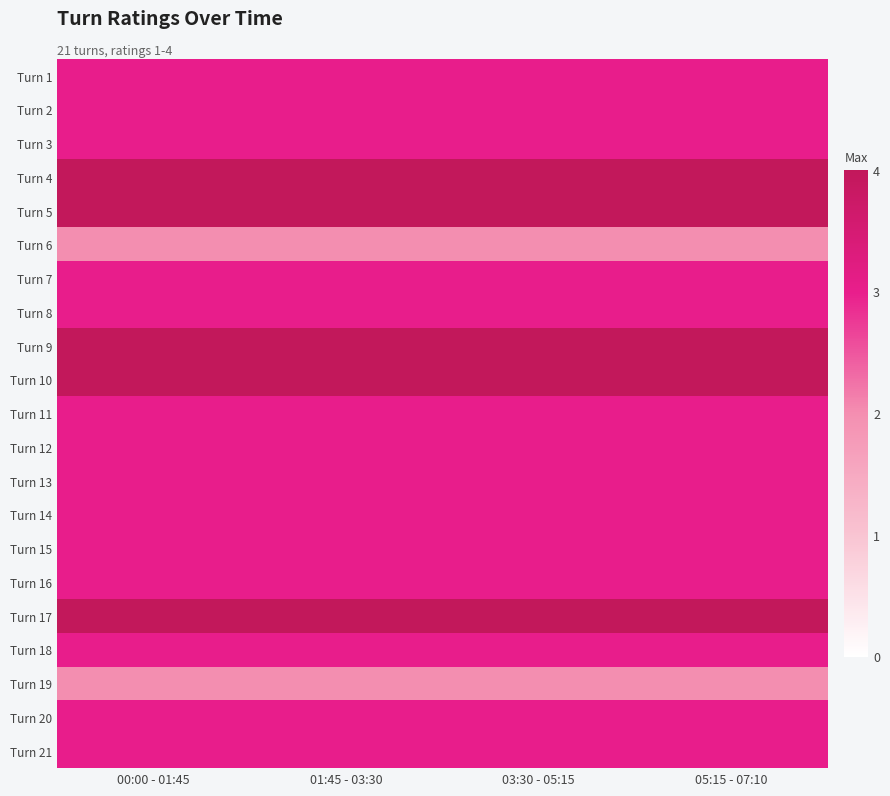

Reading left to right, list all the values displayed in this chart.

Turn 1: 00:00 - 01:45=3	01:45 - 03:30=3	03:30 - 05:15=3	05:15 - 07:10=3
Turn 2: 00:00 - 01:45=3	01:45 - 03:30=3	03:30 - 05:15=3	05:15 - 07:10=3
Turn 3: 00:00 - 01:45=3	01:45 - 03:30=3	03:30 - 05:15=3	05:15 - 07:10=3
Turn 4: 00:00 - 01:45=4	01:45 - 03:30=4	03:30 - 05:15=4	05:15 - 07:10=4
Turn 5: 00:00 - 01:45=4	01:45 - 03:30=4	03:30 - 05:15=4	05:15 - 07:10=4
Turn 6: 00:00 - 01:45=2	01:45 - 03:30=2	03:30 - 05:15=2	05:15 - 07:10=2
Turn 7: 00:00 - 01:45=3	01:45 - 03:30=3	03:30 - 05:15=3	05:15 - 07:10=3
Turn 8: 00:00 - 01:45=3	01:45 - 03:30=3	03:30 - 05:15=3	05:15 - 07:10=3
Turn 9: 00:00 - 01:45=4	01:45 - 03:30=4	03:30 - 05:15=4	05:15 - 07:10=4
Turn 10: 00:00 - 01:45=4	01:45 - 03:30=4	03:30 - 05:15=4	05:15 - 07:10=4
Turn 11: 00:00 - 01:45=3	01:45 - 03:30=3	03:30 - 05:15=3	05:15 - 07:10=3
Turn 12: 00:00 - 01:45=3	01:45 - 03:30=3	03:30 - 05:15=3	05:15 - 07:10=3
Turn 13: 00:00 - 01:45=3	01:45 - 03:30=3	03:30 - 05:15=3	05:15 - 07:10=3
Turn 14: 00:00 - 01:45=3	01:45 - 03:30=3	03:30 - 05:15=3	05:15 - 07:10=3
Turn 15: 00:00 - 01:45=3	01:45 - 03:30=3	03:30 - 05:15=3	05:15 - 07:10=3
Turn 16: 00:00 - 01:45=3	01:45 - 03:30=3	03:30 - 05:15=3	05:15 - 07:10=3
Turn 17: 00:00 - 01:45=4	01:45 - 03:30=4	03:30 - 05:15=4	05:15 - 07:10=4
Turn 18: 00:00 - 01:45=3	01:45 - 03:30=3	03:30 - 05:15=3	05:15 - 07:10=3
Turn 19: 00:00 - 01:45=2	01:45 - 03:30=2	03:30 - 05:15=2	05:15 - 07:10=2
Turn 20: 00:00 - 01:45=3	01:45 - 03:30=3	03:30 - 05:15=3	05:15 - 07:10=3
Turn 21: 00:00 - 01:45=3	01:45 - 03:30=3	03:30 - 05:15=3	05:15 - 07:10=3